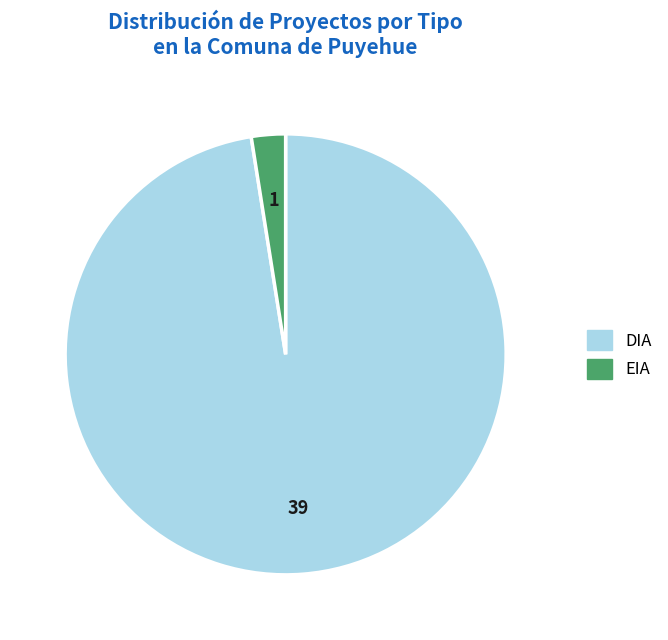

Which category has the smallest portion of the pie?

EIA